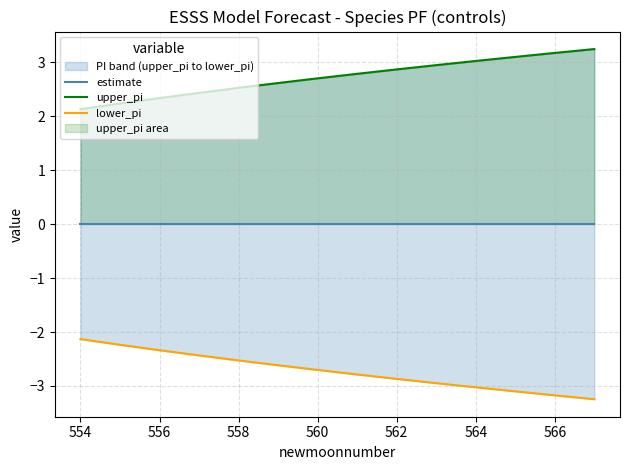

True or false: upper_pi and lower_pi intersect in this chart.

False